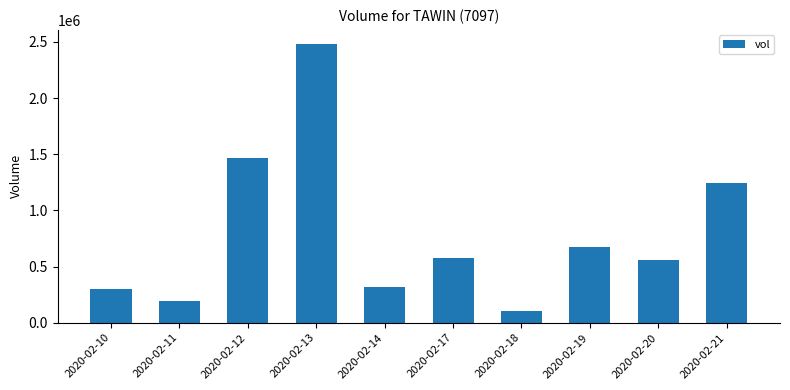

At which label is the value closest to 1295500?

2020-02-21